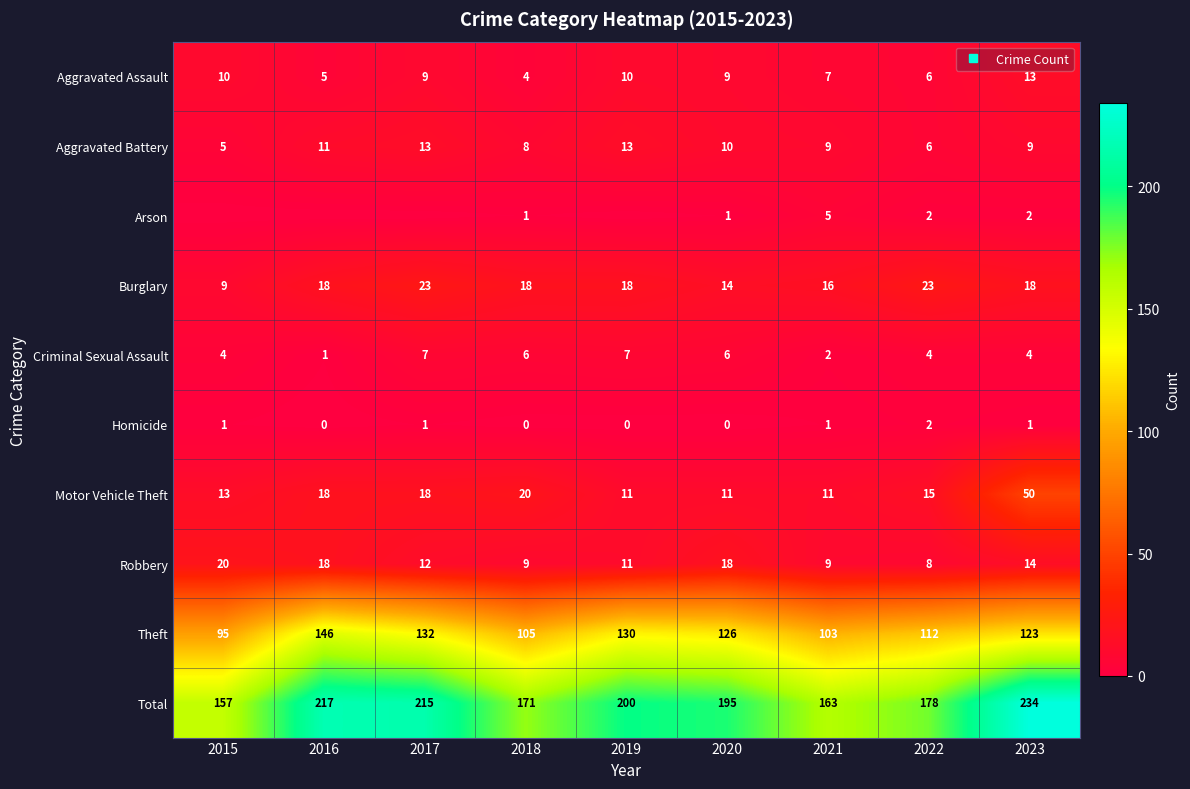

What is the sum of all Homicide values?

6